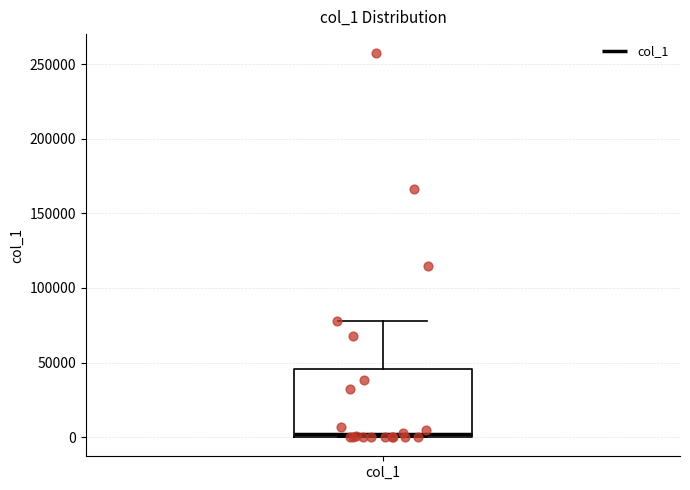

Read this box plot against the y-axis: the position of the median line, the range covered by the box, and the ends of both whiskers. The values are not printed on the chart, so give them approximately, as read against the axis.

median 0 (just above the box's lower edge), box 0 to 45000, whiskers 0 to 80000